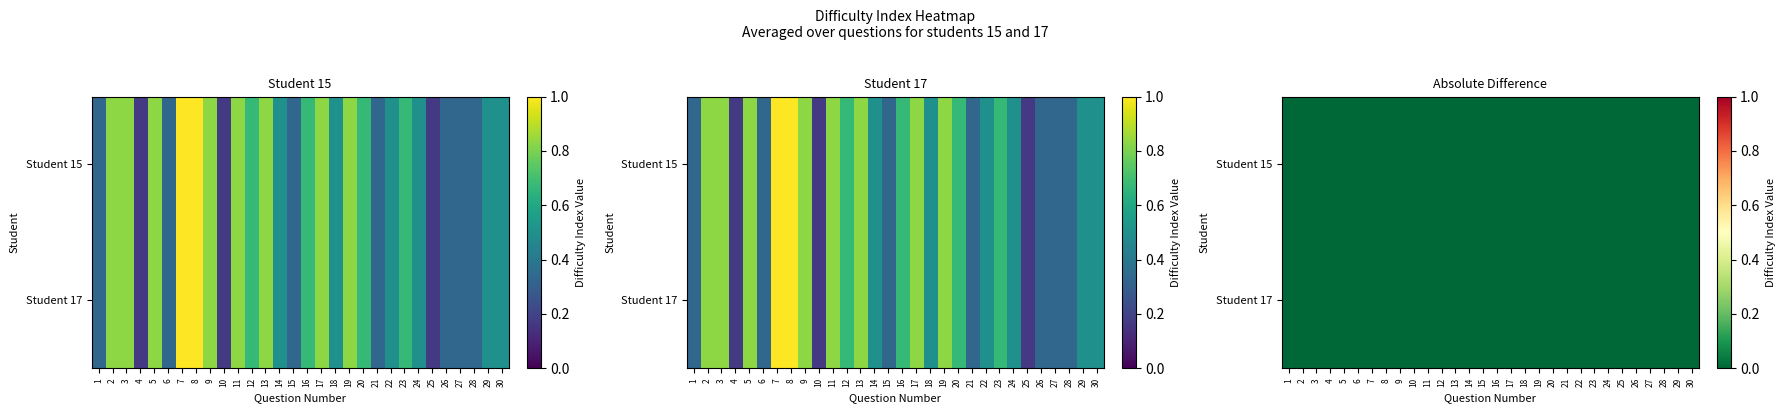

The value of Q1 at 16 is 1.2. True or false?

False